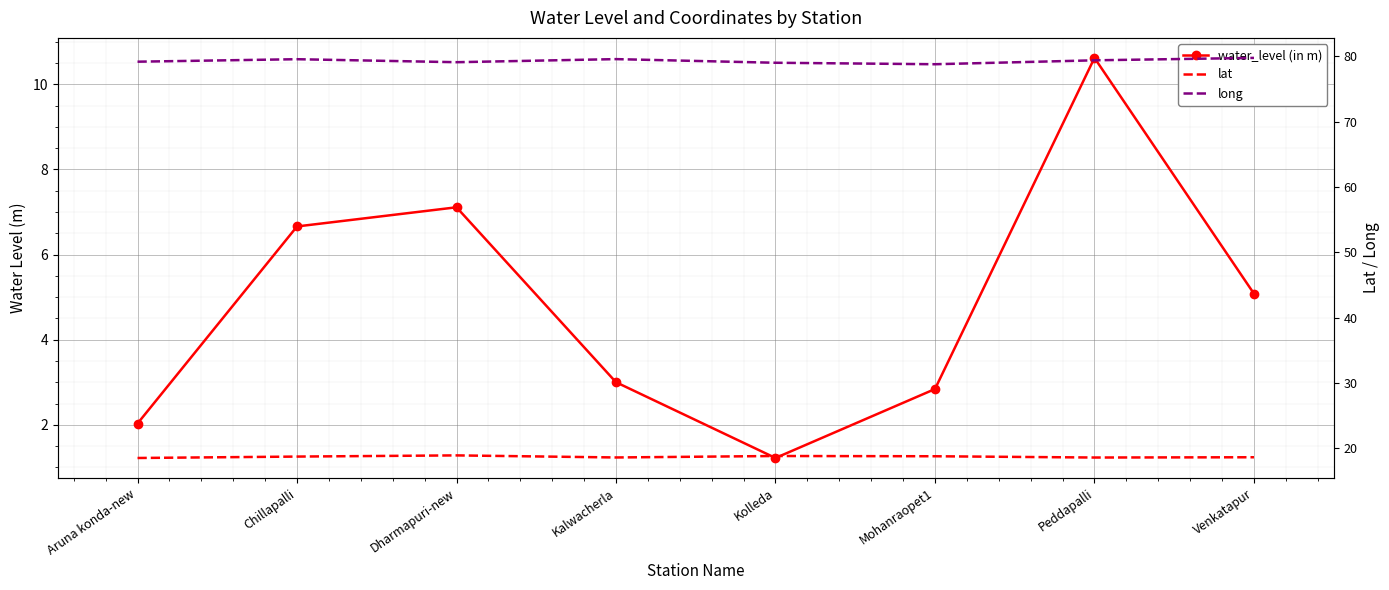

Which category has the lowest value across all series?

Kolleda